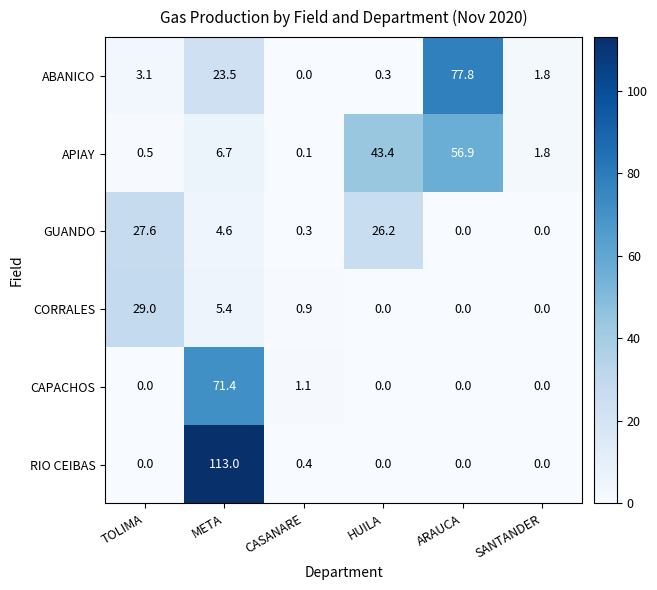

At which label is APIAY closest to 28?

HUILA